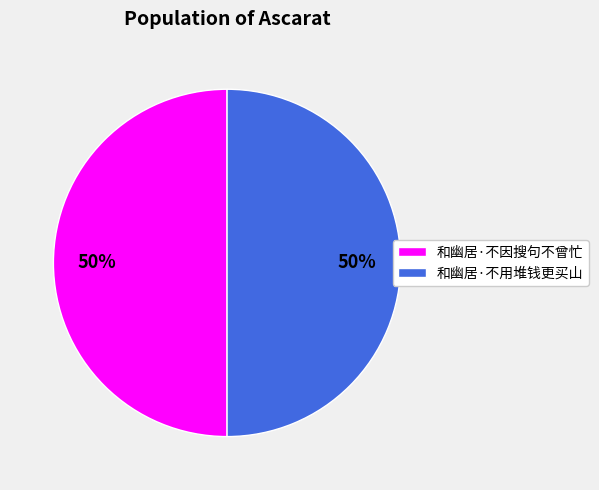

To the nearest percent, what is the combined percentage of 和幽居·不用堆钱更买山 and 和幽居·不因搜句不曾忙?

100%